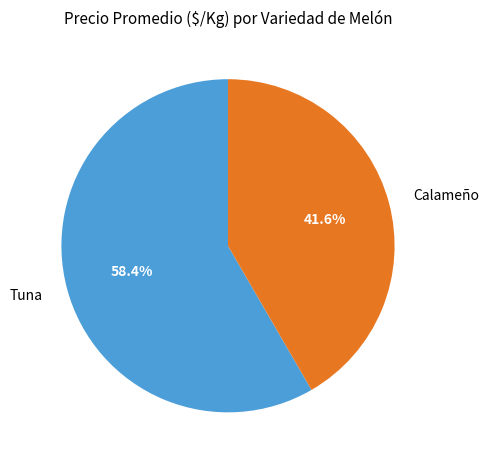

Which category has the biggest portion of the pie?

Tuna